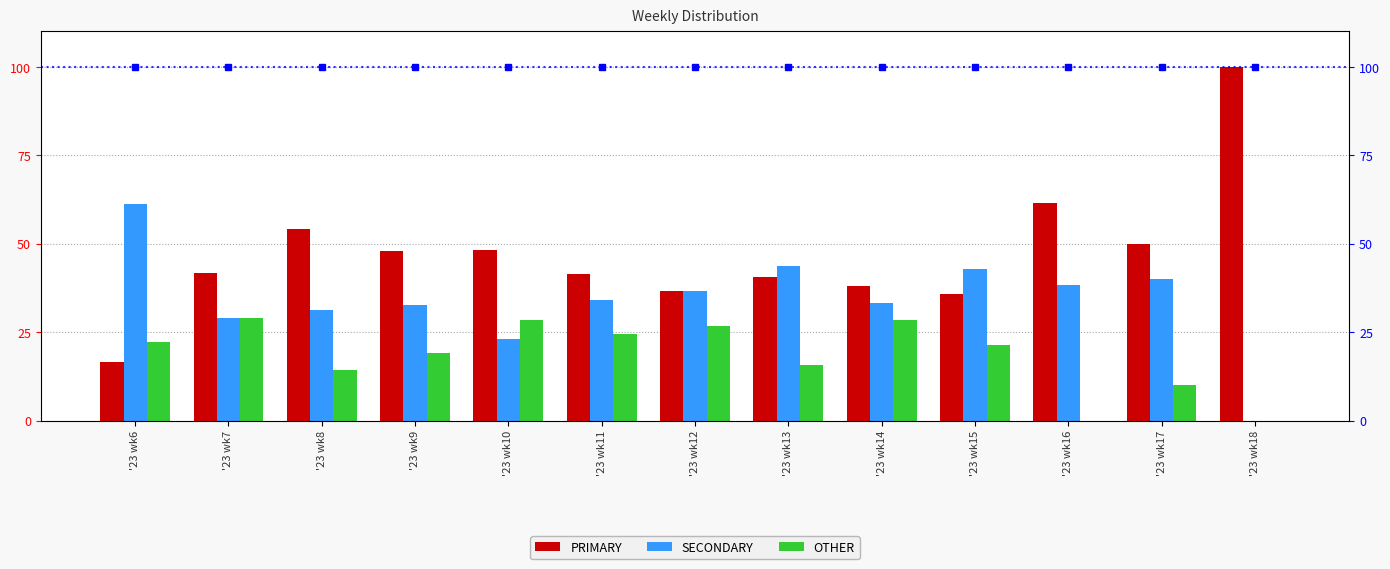

Which series changed the most between '23 wk11 and '23 wk16?

OTHER